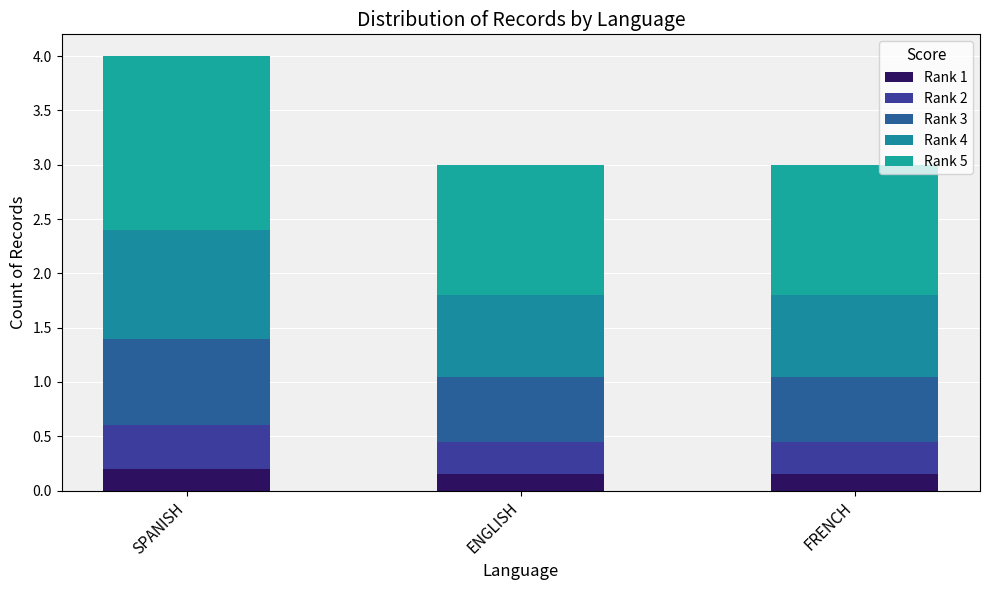

What is the difference between the Rank 5 values at SPANISH and FRENCH?

0.4